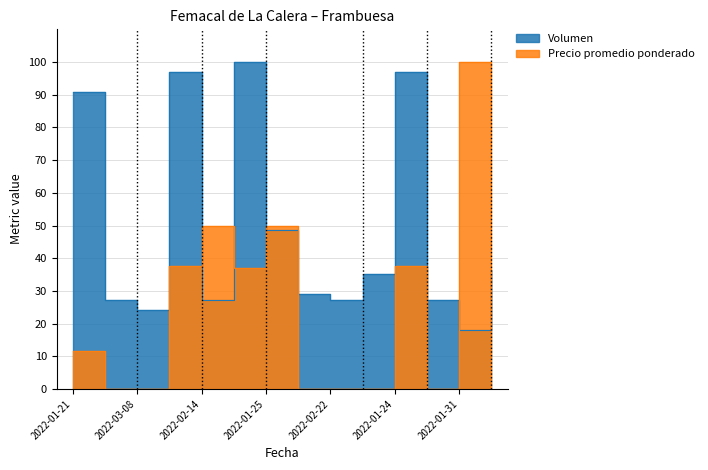

Which series has the largest total across all categories?

Volumen